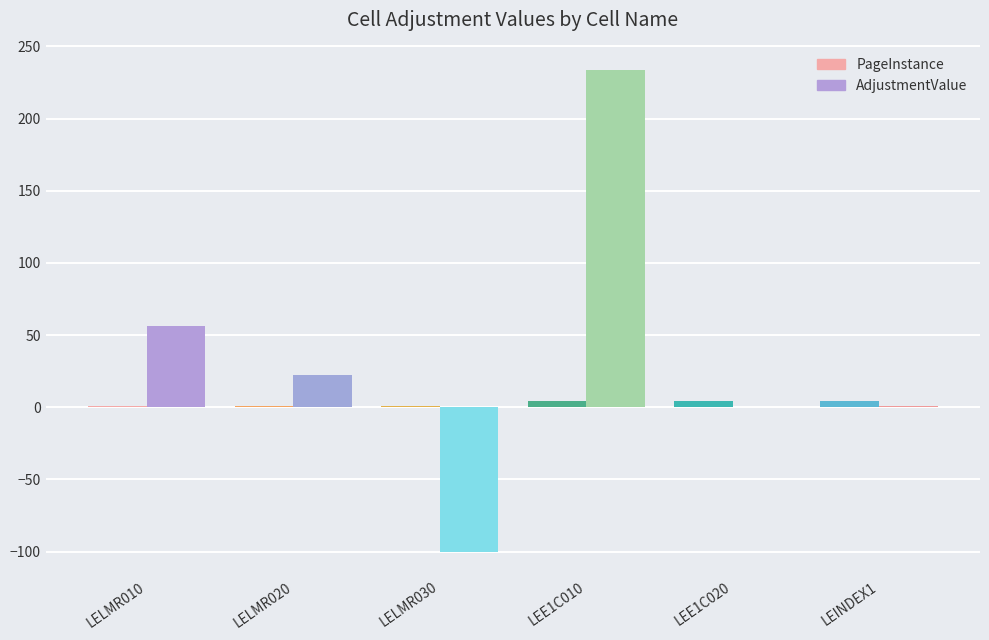

What is the sum of all AdjustmentValue values?

213